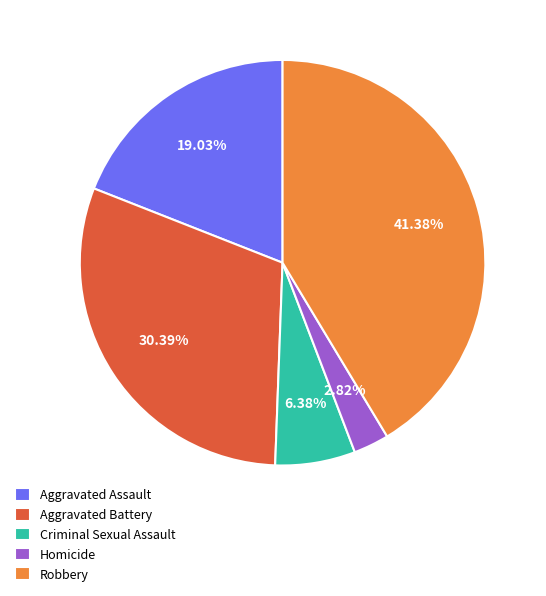

To the nearest percent, what percentage of the pie is Homicide?

3%